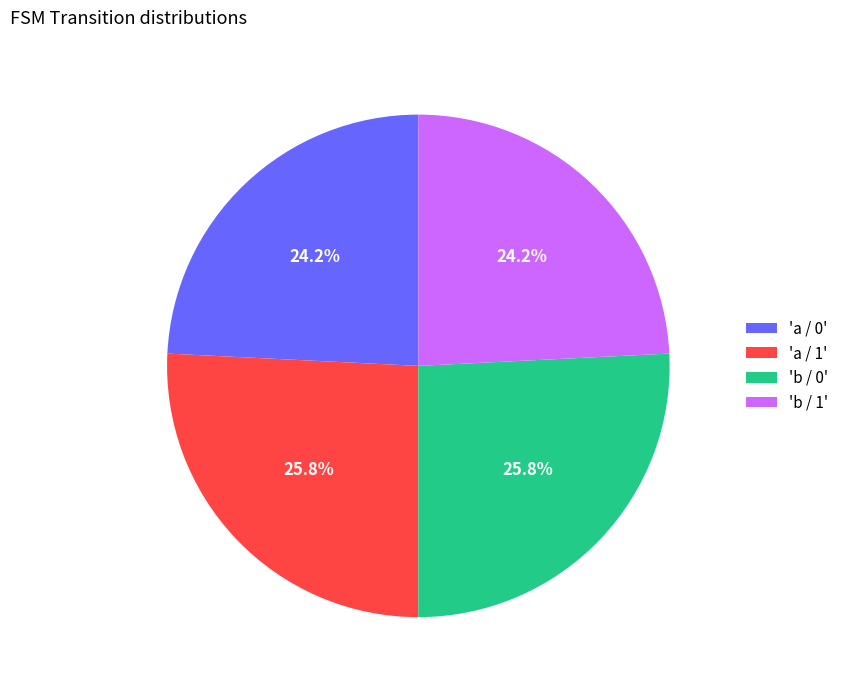

Is there a majority slice in this chart?

No